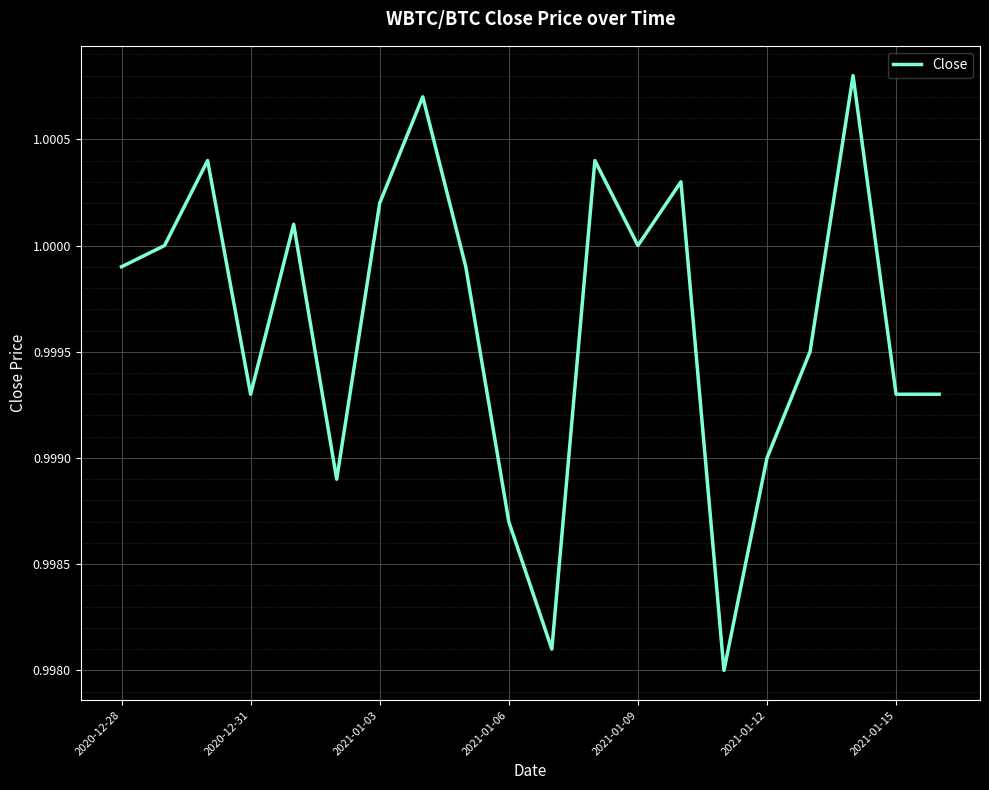

Does the chart have visible grid lines?

Yes